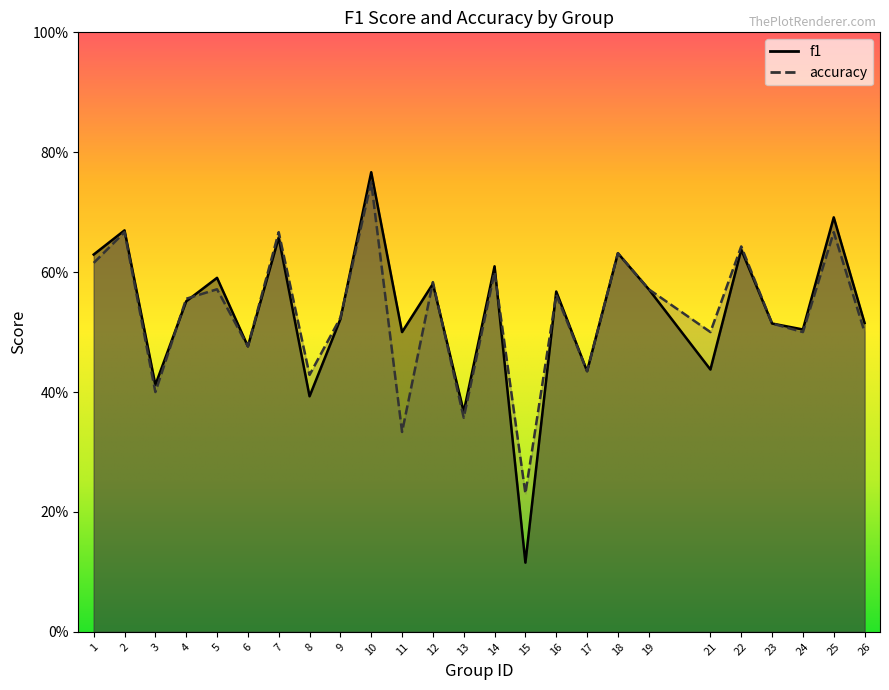

How many intersections are there between accuracy and f1?

7